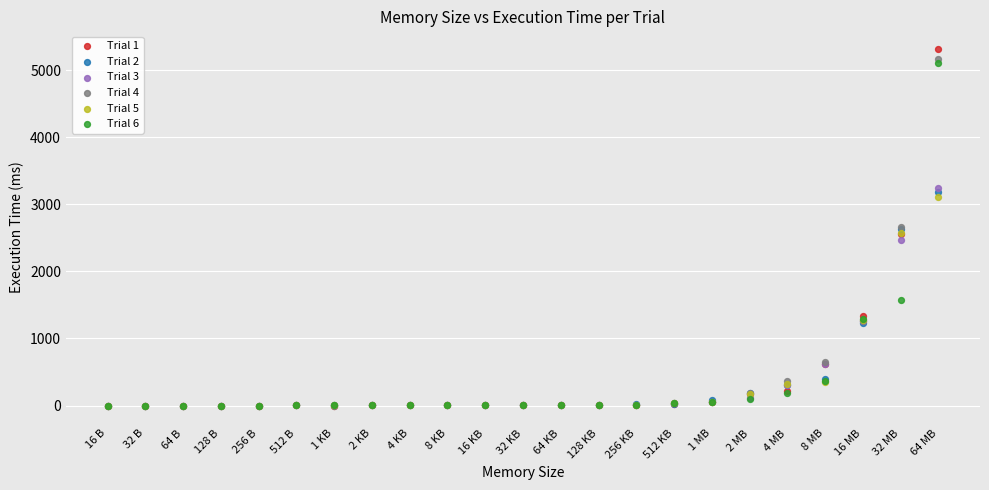

What are all the series names shown in the legend?

Trial 1, Trial 2, Trial 3, Trial 4, Trial 5, Trial 6